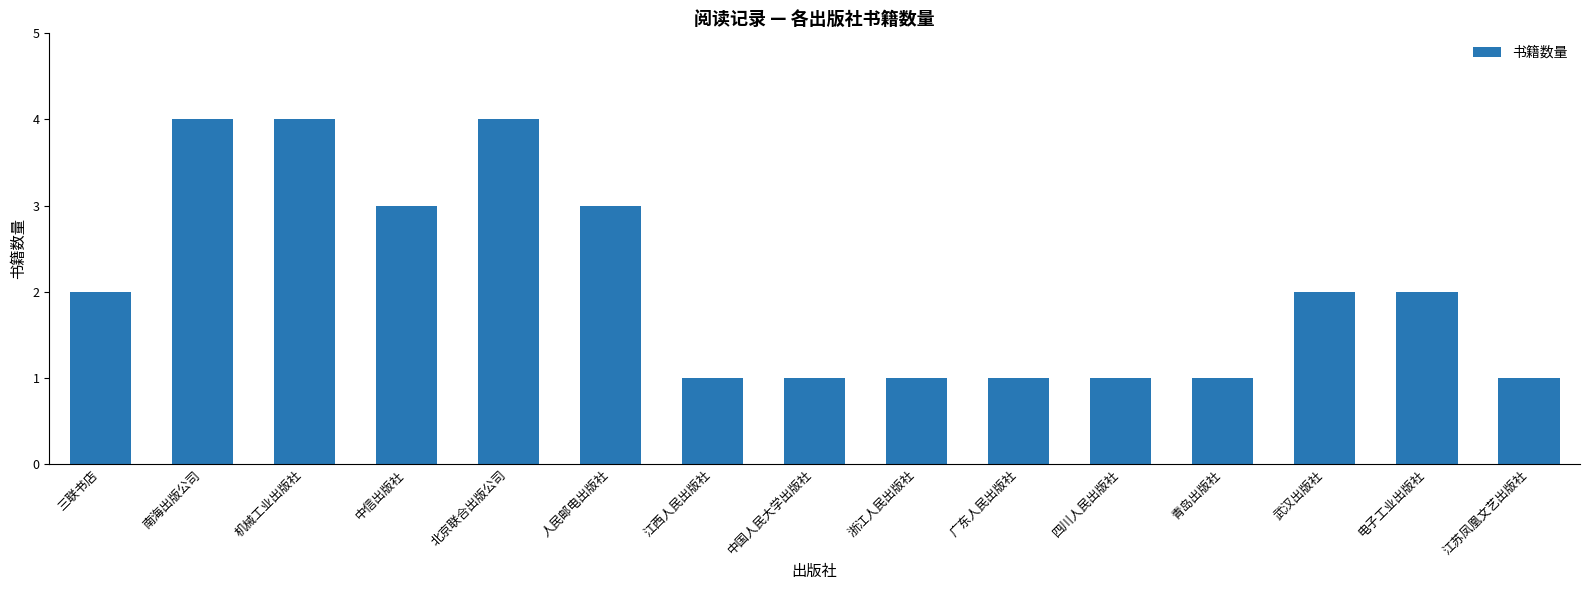

What is the ratio of the value at 电子工业出版社 to the value at 青岛出版社?

2.0